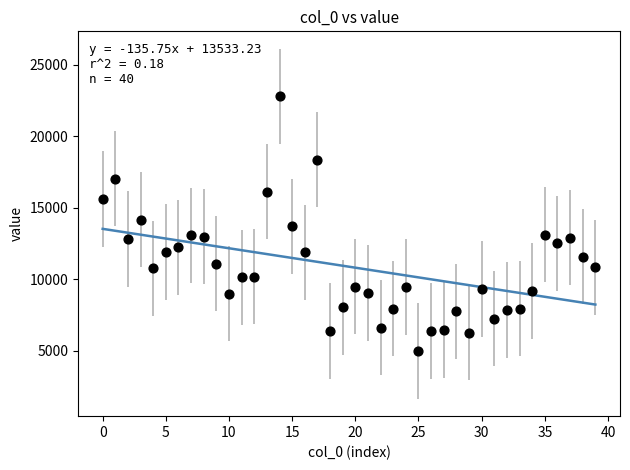

What is the range of Y values (max minus min)?

17798